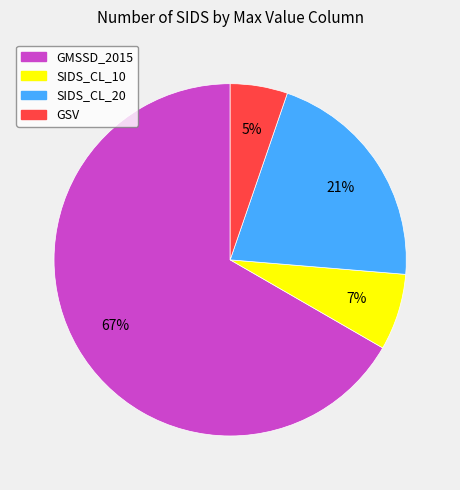

Which slice represents more than half of the pie?

GMSSD_2015